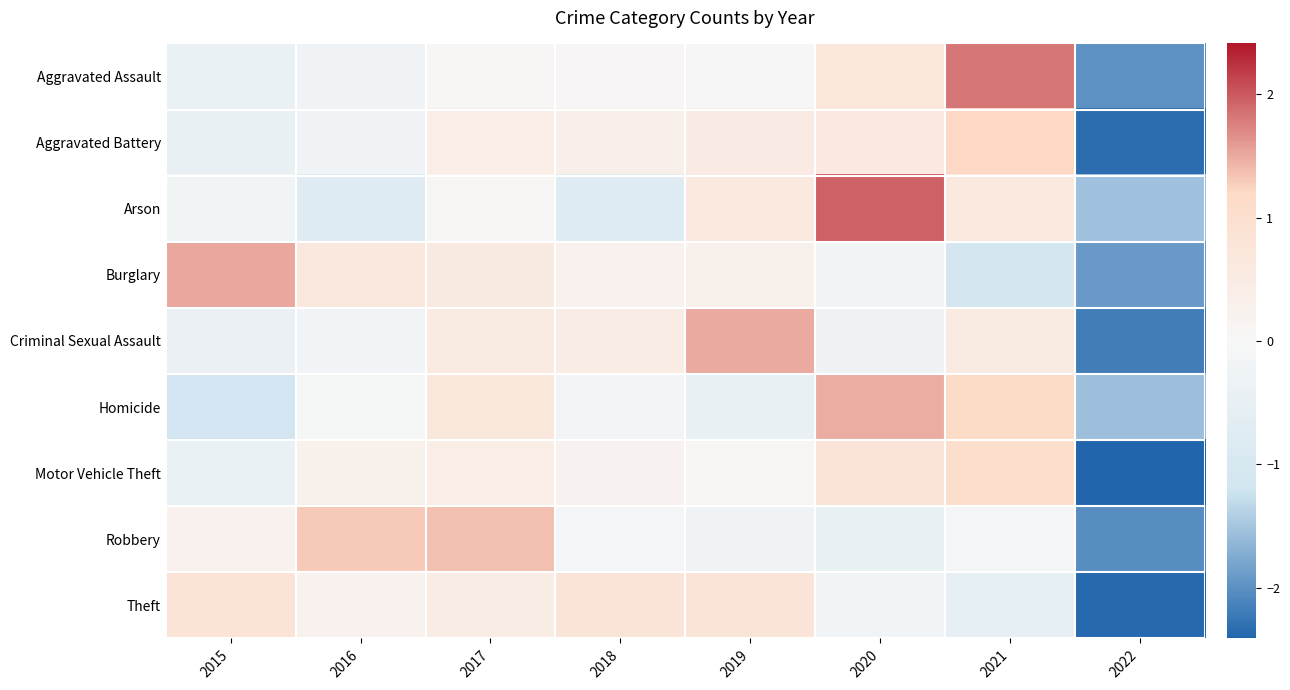

Reading right to left, list all the values displayed in this chart.

Aggravated Assault: 2022=-2.0	2021=1.8	2020=0.7	2019=0.0	2018=0.0	2017=0.0	2016=-0.2	2015=-0.4
Aggravated Battery: 2022=-2.3	2021=1.2	2020=0.6	2019=0.5	2018=0.3	2017=0.4	2016=-0.2	2015=-0.4
Arson: 2022=-1.5	2021=0.6	2020=1.9	2019=0.6	2018=-0.7	2017=0.1	2016=-0.7	2015=-0.2
Burglary: 2022=-1.9	2021=-1.1	2020=-0.2	2019=0.3	2018=0.2	2017=0.5	2016=0.6	2015=1.5
Criminal Sexual Assault: 2022=-2.2	2021=0.5	2020=-0.3	2019=1.5	2018=0.5	2017=0.5	2016=-0.2	2015=-0.4
Homicide: 2022=-1.6	2021=1.2	2020=1.5	2019=-0.4	2018=-0.1	2017=0.7	2016=-0.0	2015=-1.2
Motor Vehicle Theft: 2022=-2.4	2021=1.1	2020=0.8	2019=0.1	2018=0.2	2017=0.4	2016=0.3	2015=-0.4
Robbery: 2022=-2.0	2021=-0.1	2020=-0.5	2019=-0.2	2018=-0.1	2017=1.4	2016=1.3	2015=0.2
Theft: 2022=-2.4	2021=-0.5	2020=-0.2	2019=0.8	2018=0.8	2017=0.4	2016=0.2	2015=0.8